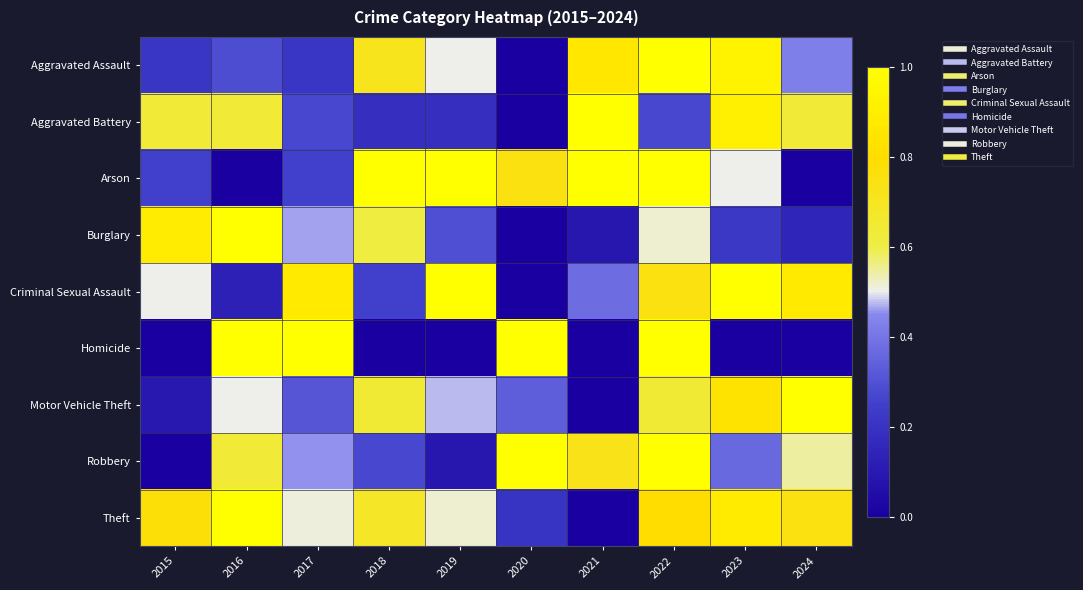

Count the number of categories in the chart.

10